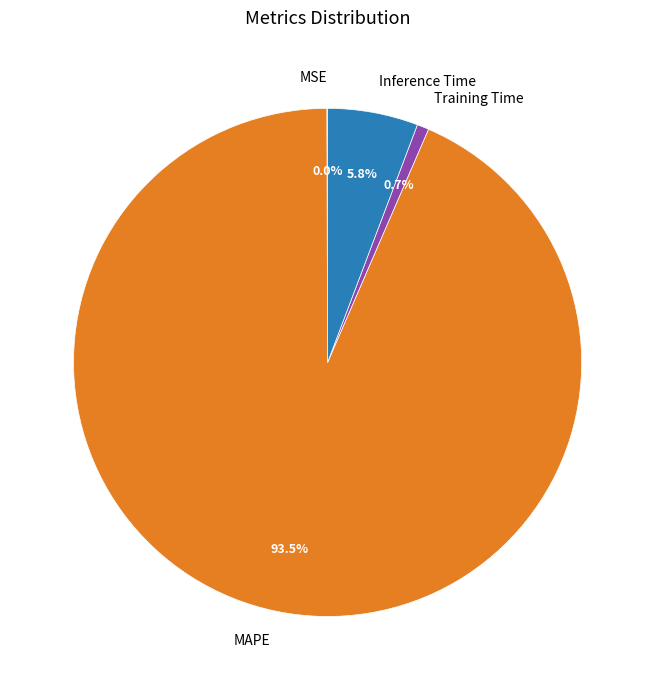

To the nearest percent, what percentage of the pie is Training Time?

1%